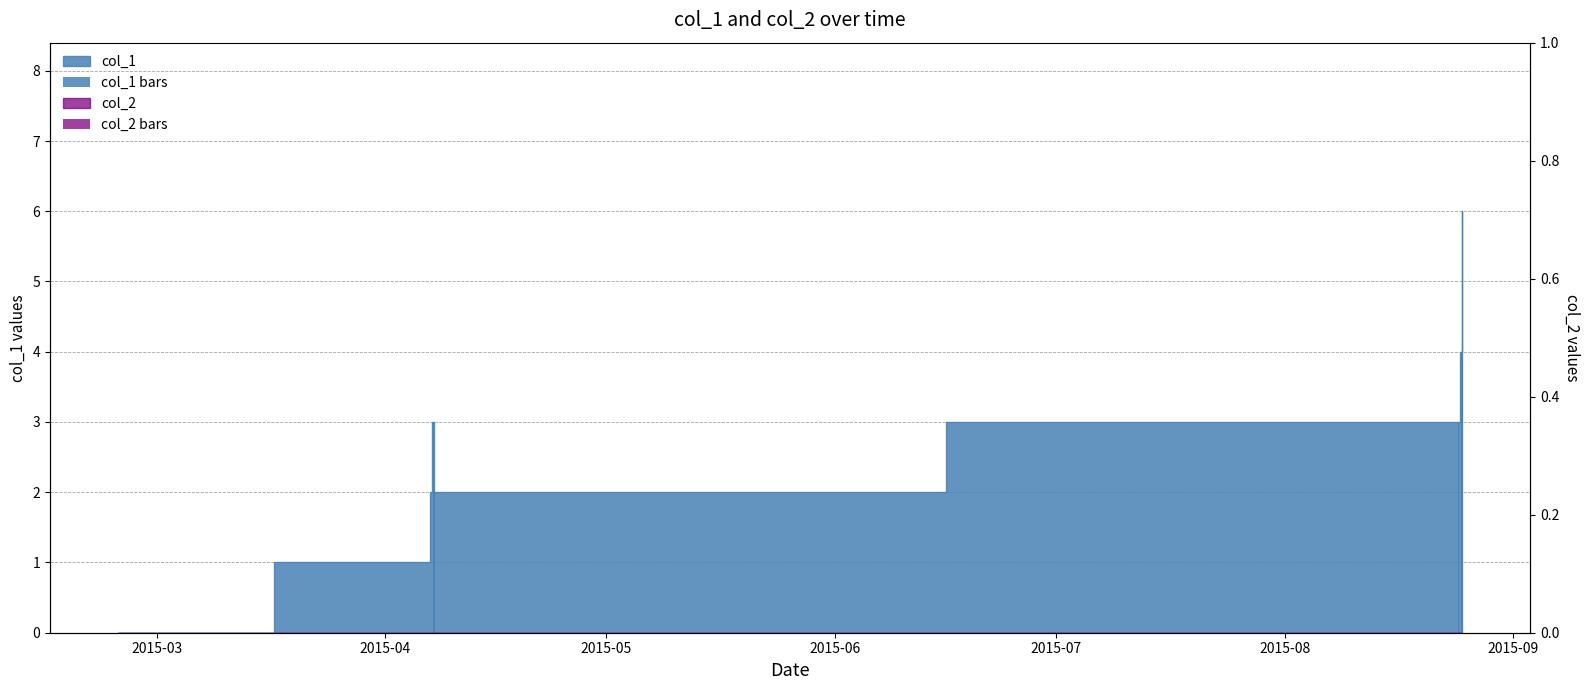

How many data points does each series have?

8